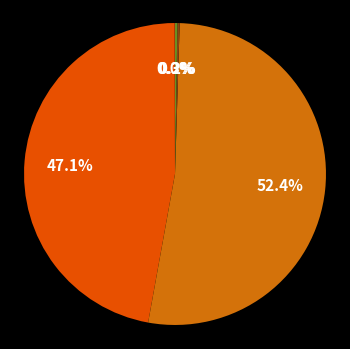

Is there a majority slice in this chart?

Yes